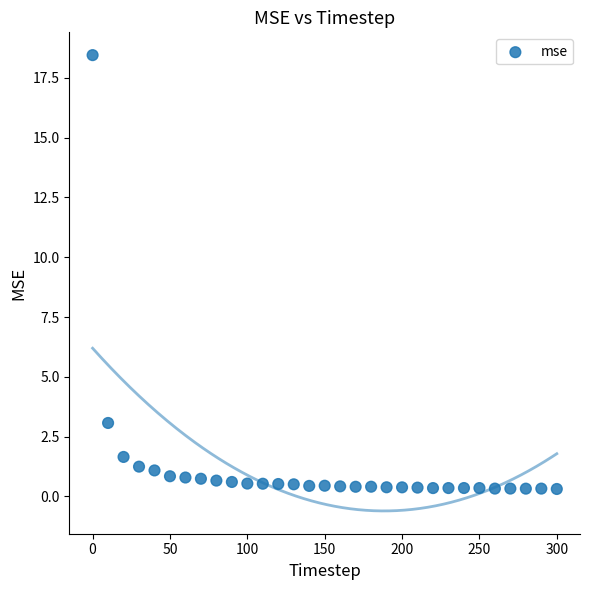

What Y value in the scatter plot is closest to 9?

3.1